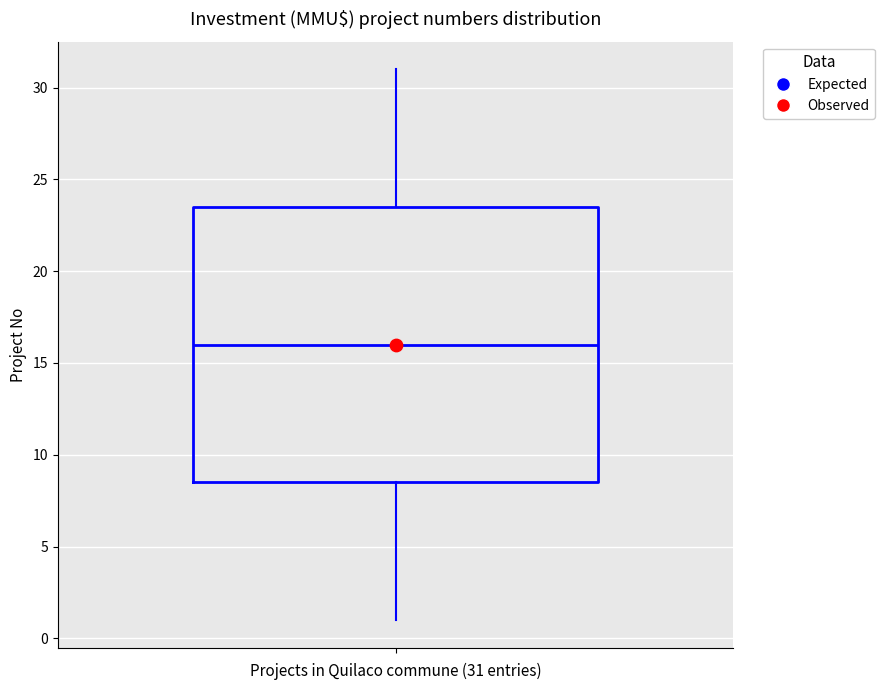

Read this box plot against the y-axis: the position of the median line, the range covered by the box, and the ends of both whiskers. The values are not printed on the chart, so give them approximately, as read against the axis.

median 16.0, box 8.5 to 23.5, whiskers 1.0 to 31.0